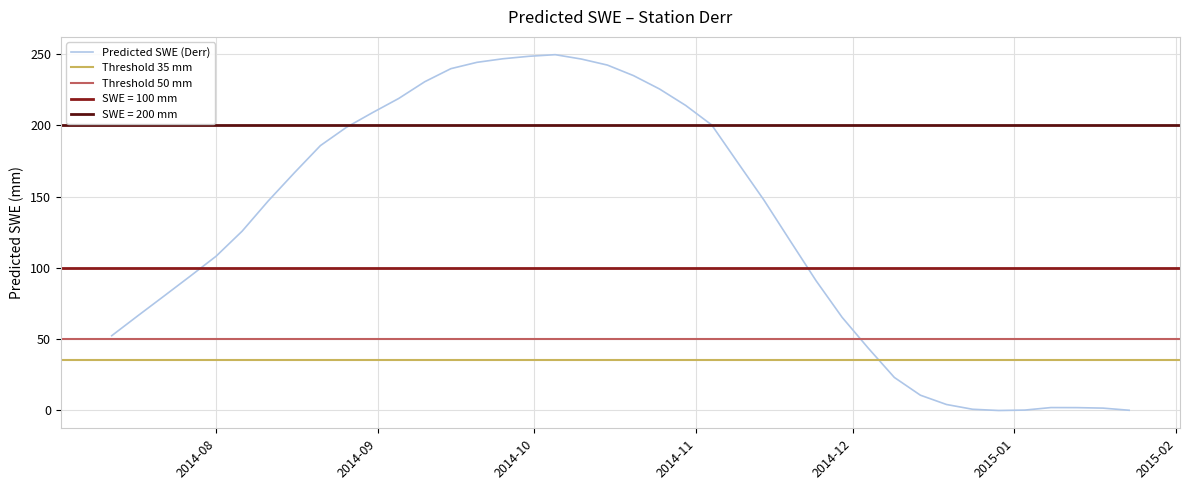

Reading right to left, transcribe all the data shown in this chart.

0.1	1.6	1.9	2.0	0.2	-0.1	0.8	4.1	10.6	23.1	43.7	65.2	91.0	119.2	147.6	173.8	200.2	214.0	225.5	234.9	242.3	246.5	249.5	248.4	246.7	244.2	239.7	230.6	218.8	208.9	198.6	185.8	166.6	146.9	125.7	108.1	94.0	80.1	66.3	52.4